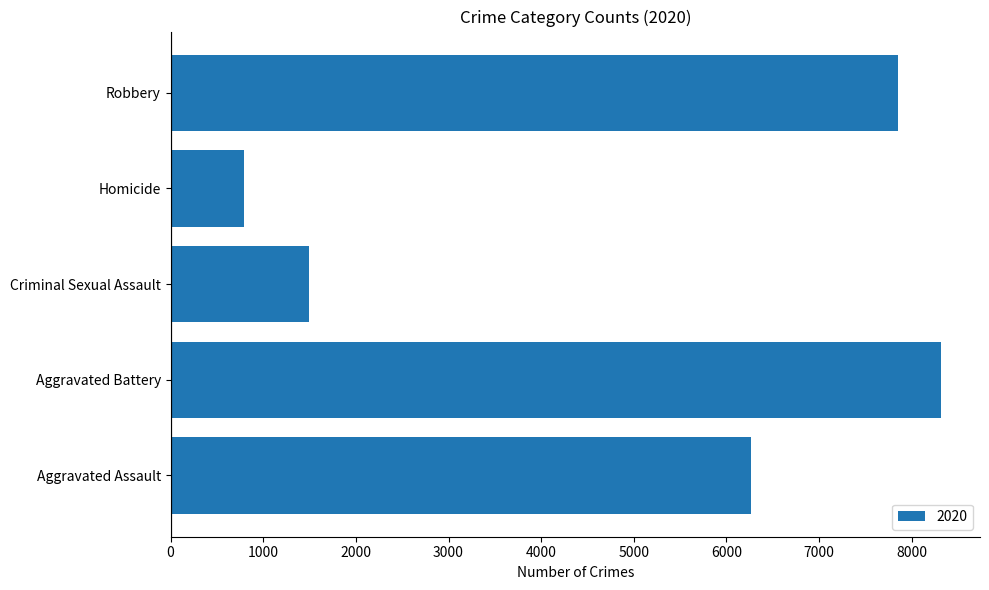

The chart shows a value of 8321 at Aggravated Battery. True or false?

True